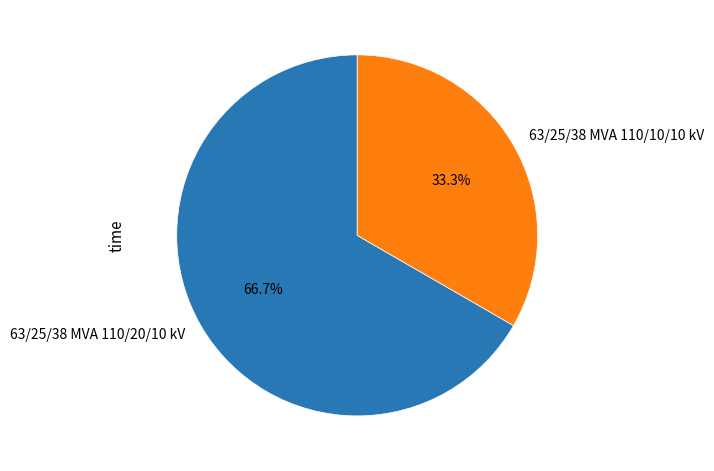

What percentage is the 63/25/38 MVA 110/20/10 kV slice, to the nearest percent?

67%